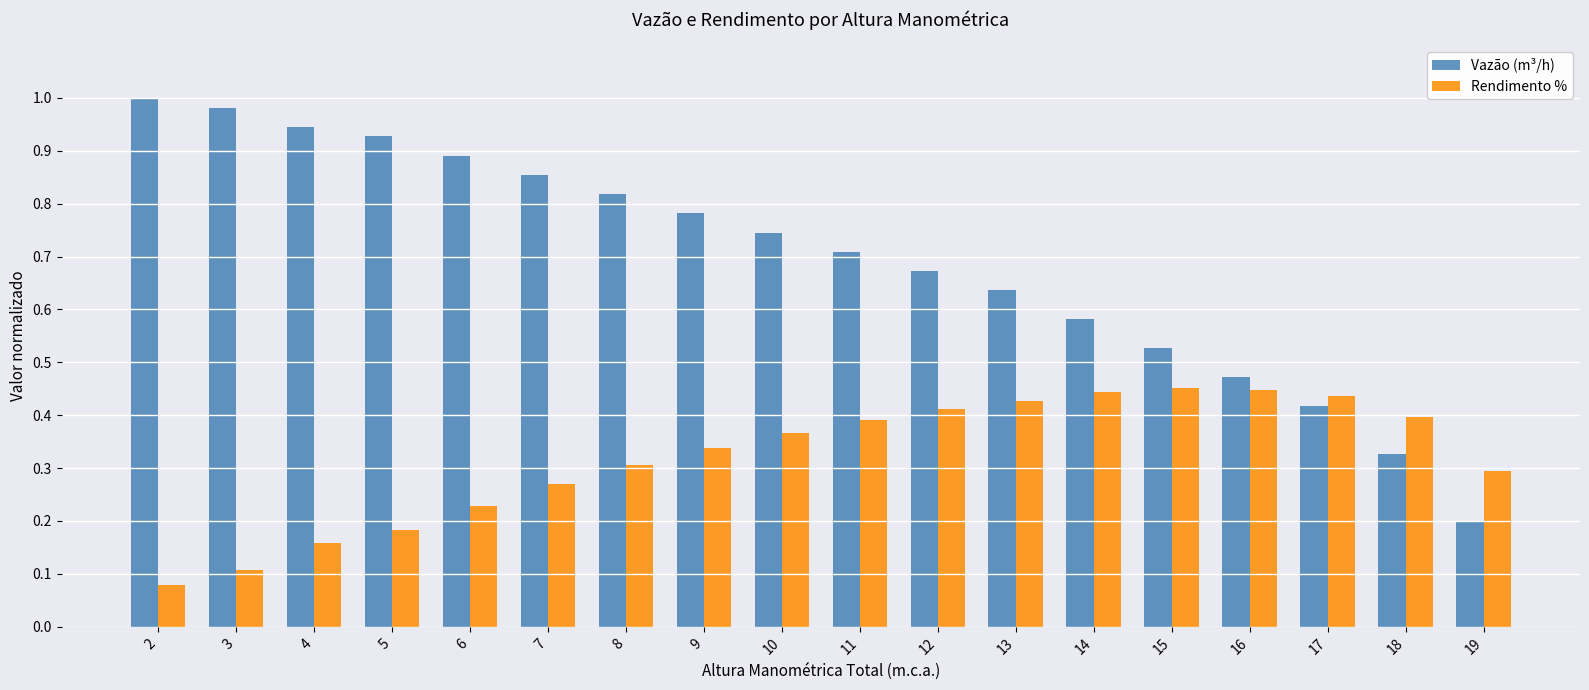

Which series has the widest spread of values?

Vazão (m³/h)